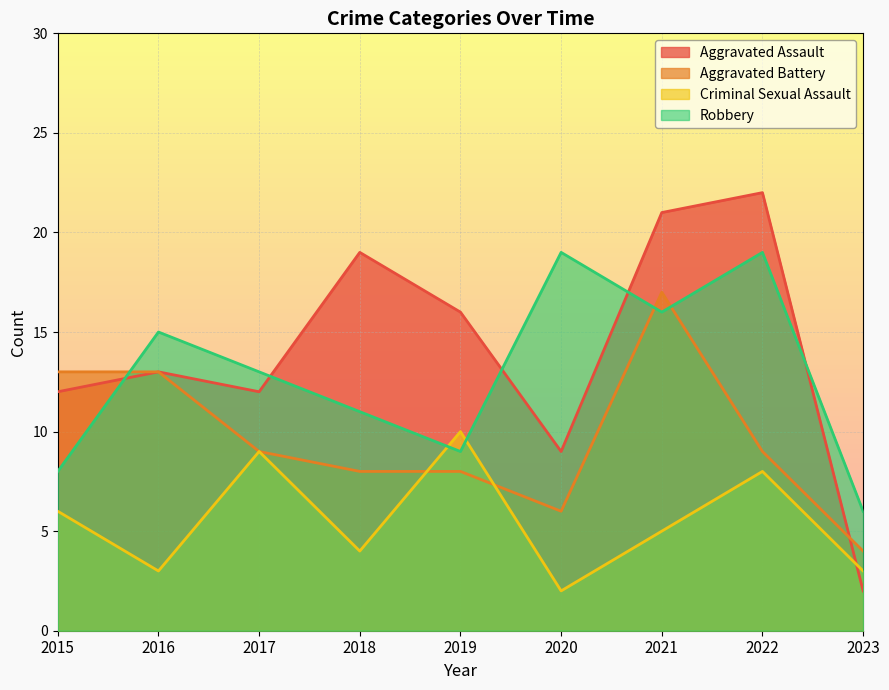

What is the value of the Aggravated Battery point at the 9th from the left?

4